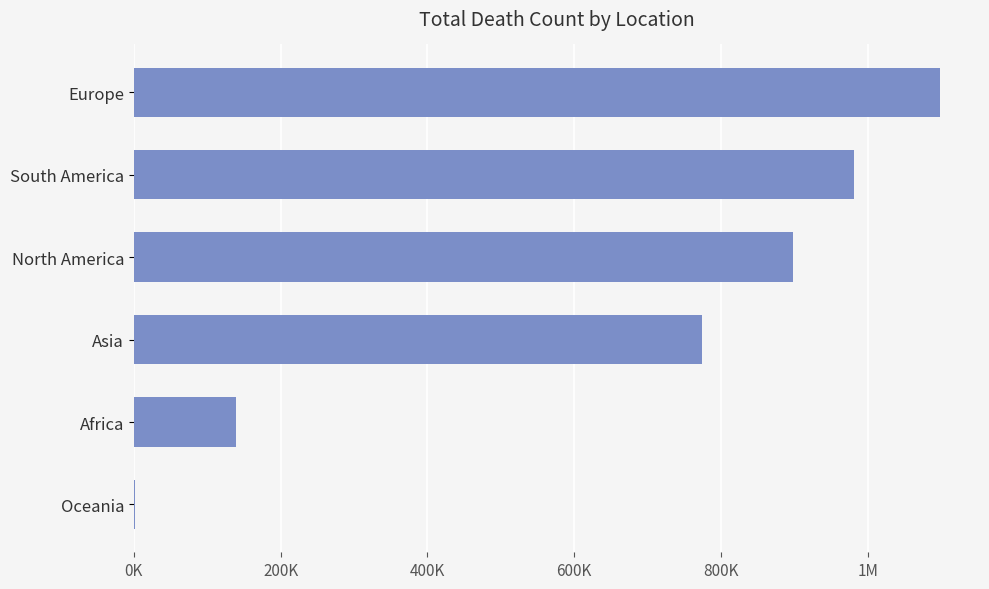

What is the greatest value displayed?

1098042